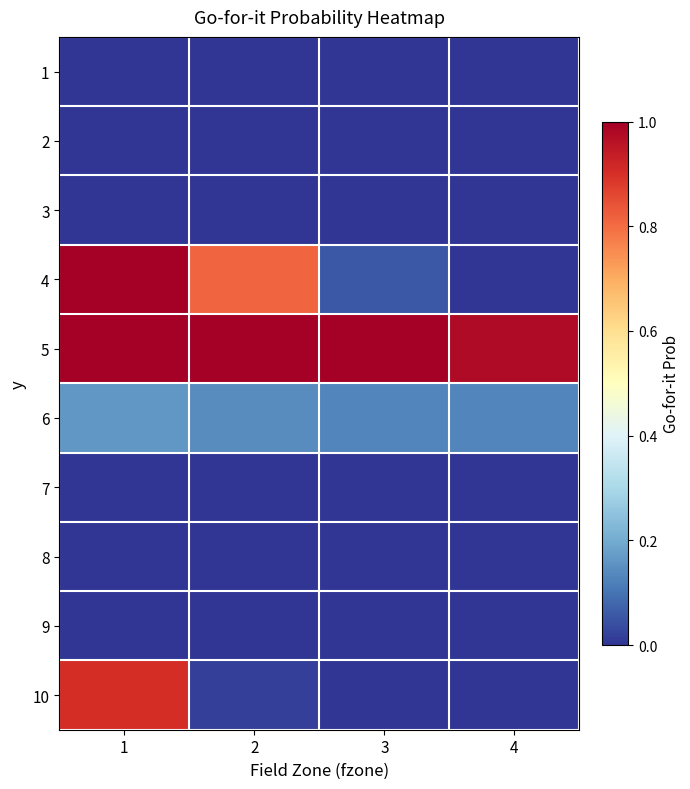

What is the spread (max minus min) of values at 4?

1.0